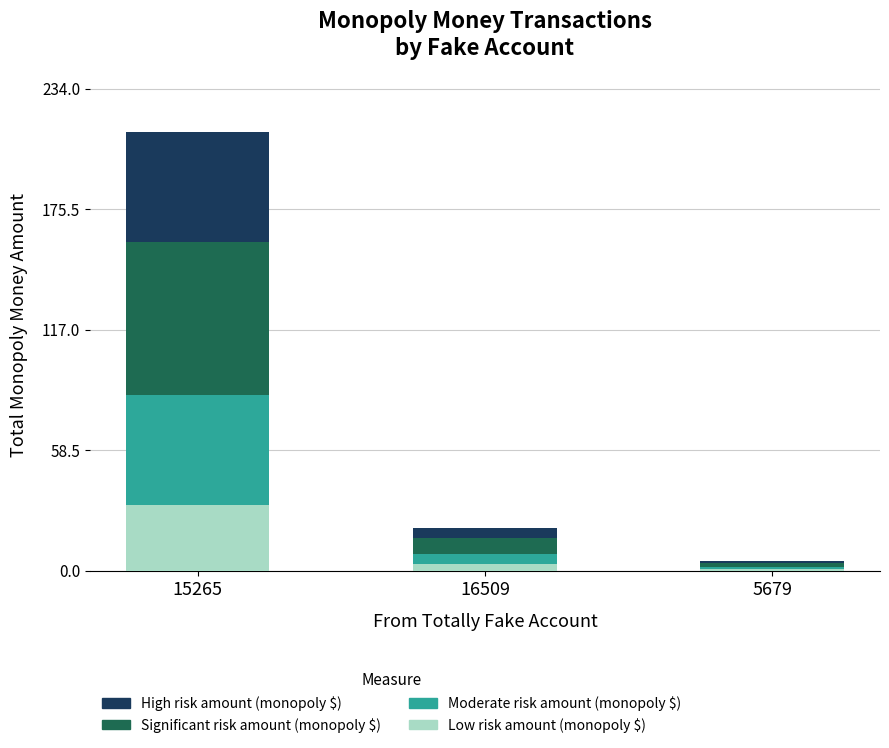

At which category is the sum across all series the highest?

15265